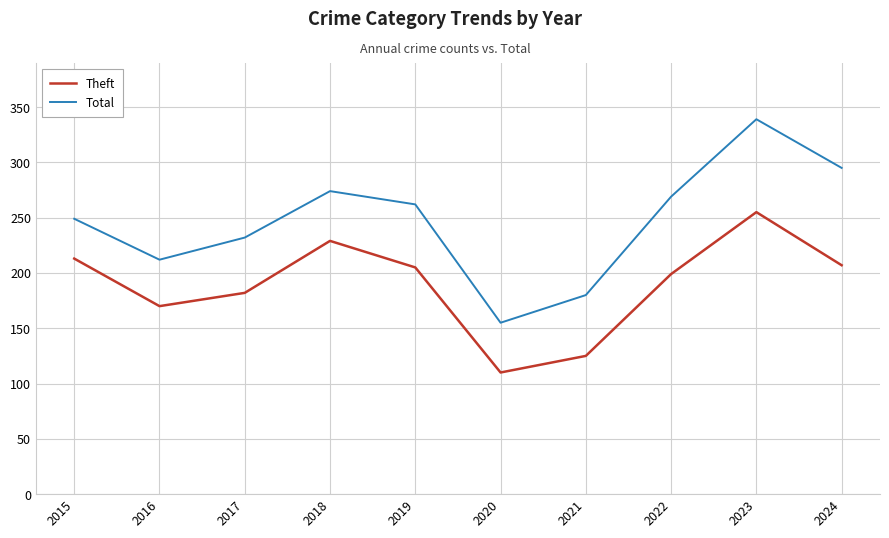

Reading left to right, extract all data points from this chart.

Theft: 213	170	182	229	205	110	125	199	255	207
Total: 249	212	232	274	262	155	180	269	339	295